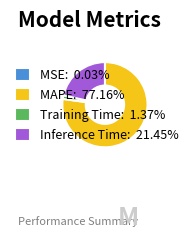

Is there a majority slice in this chart?

Yes